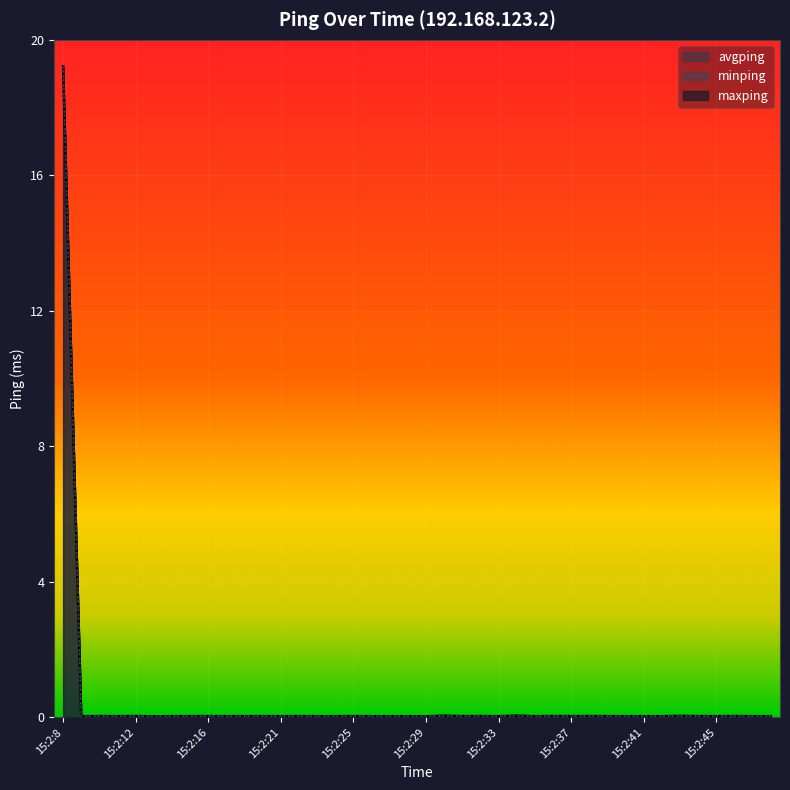

How many interior local valleys does the minping series have?

13